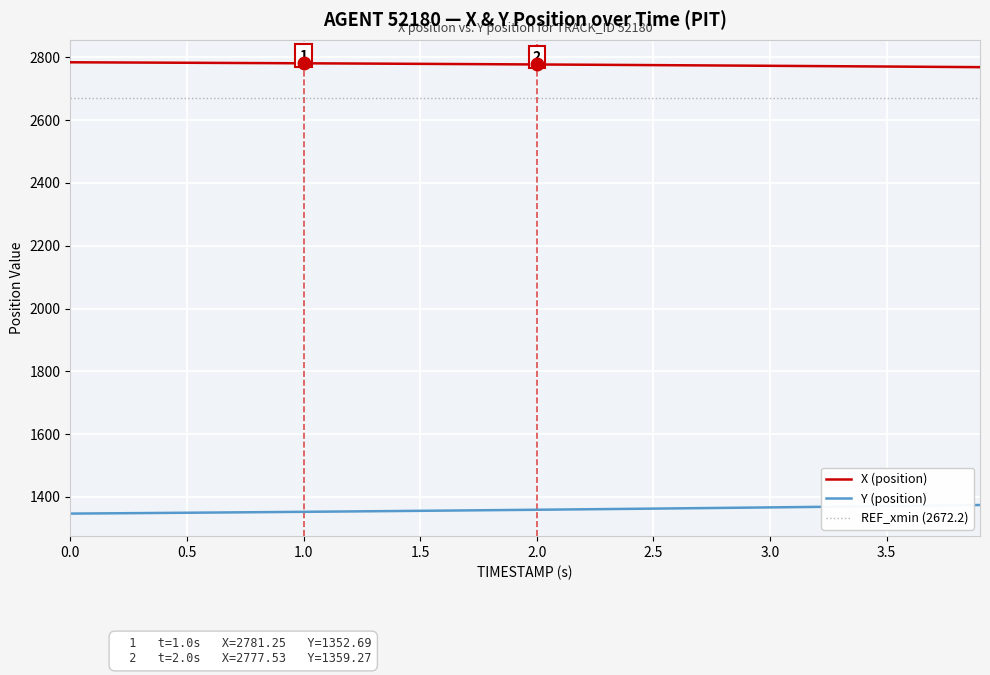

True or false: Y (position) and X (position) intersect in this chart.

False